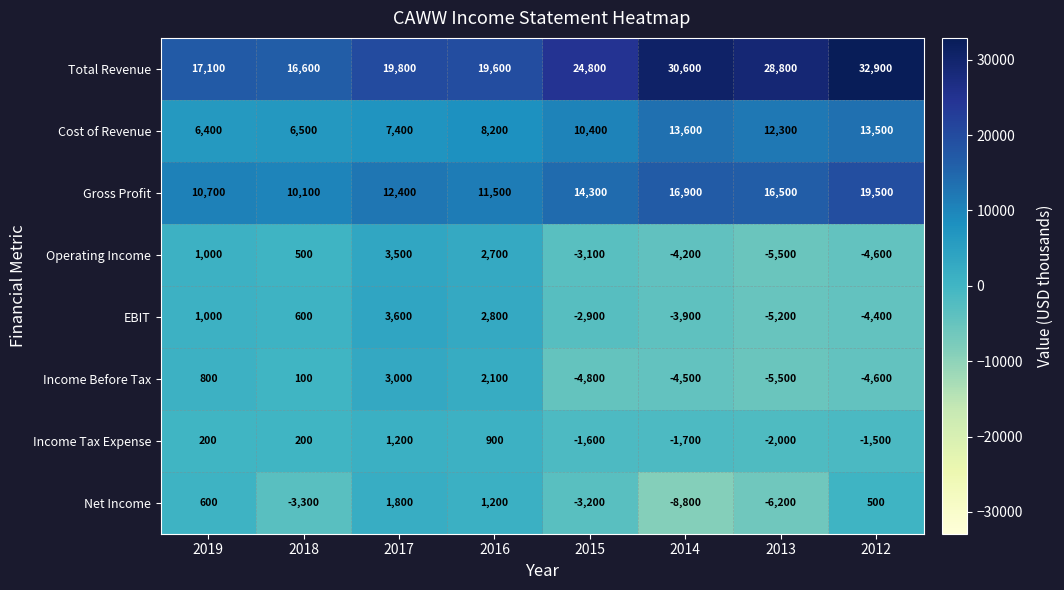

Is it true that Income Before Tax equals -5500 at 2013?

True